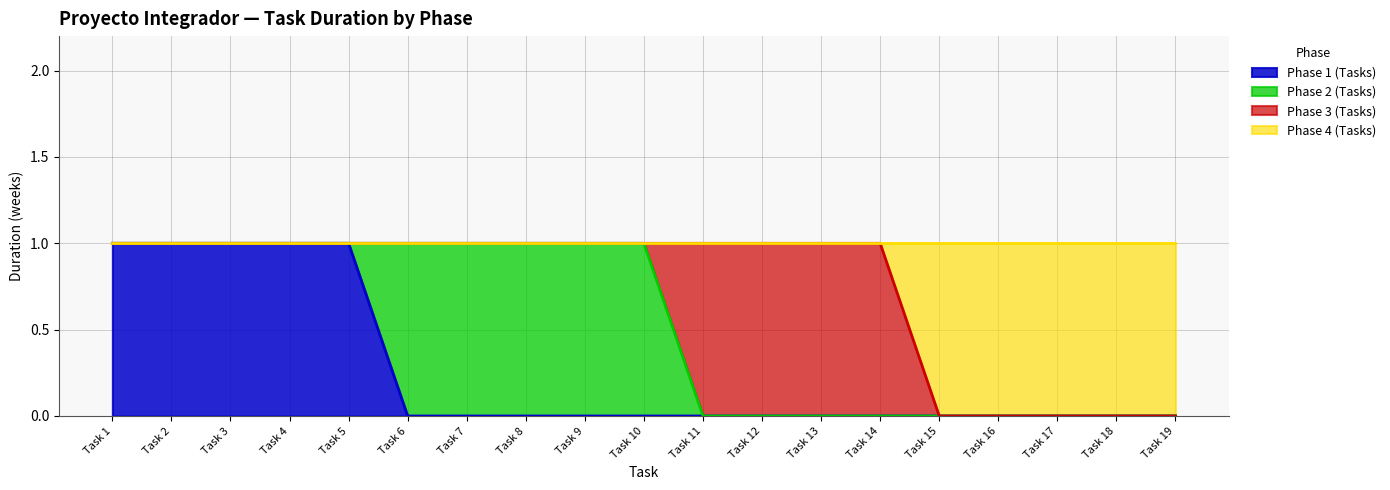

How many categories are shown in the chart?

19